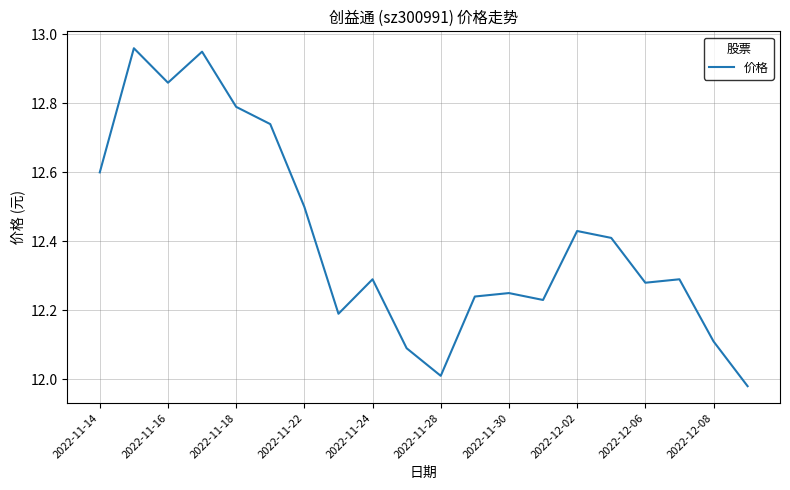

At which label is the value closest to 12?

2022-11-28